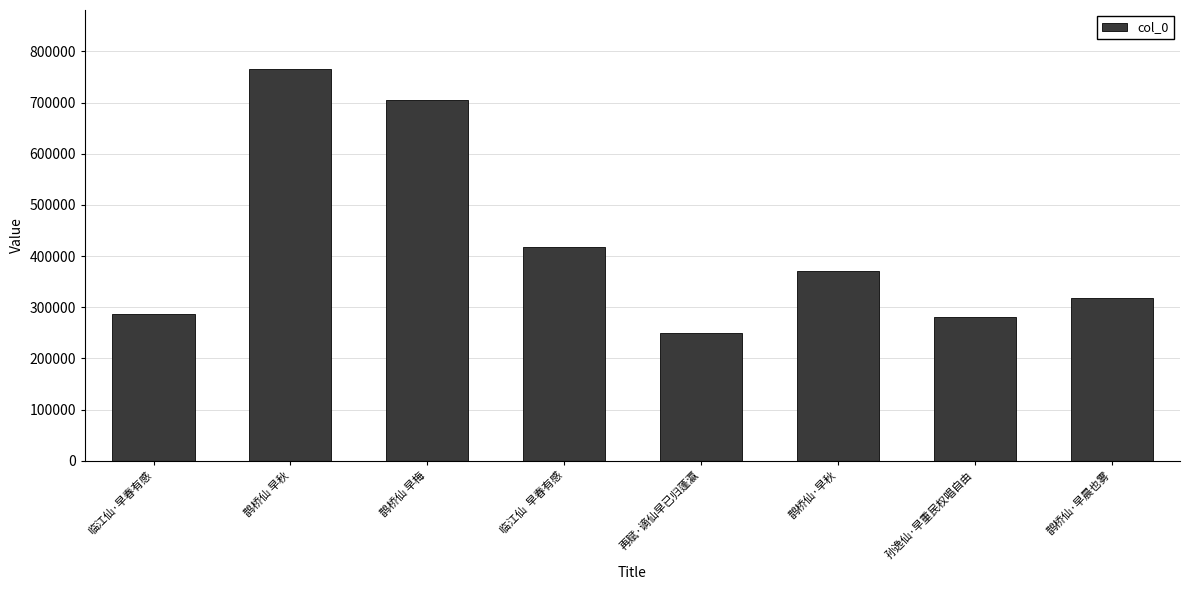

True or false: the data shows 349421 at 鹊桥仙 早梅.

False